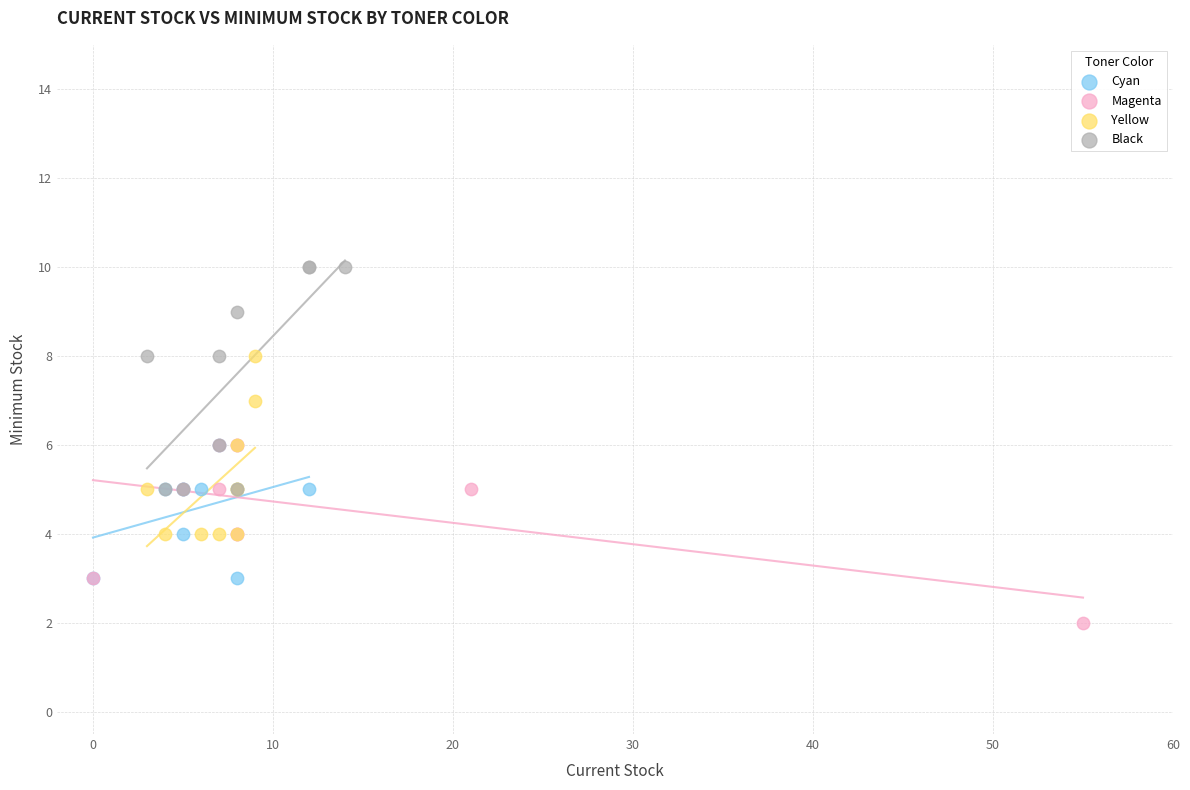

Which series contains the highest Y value?

Black